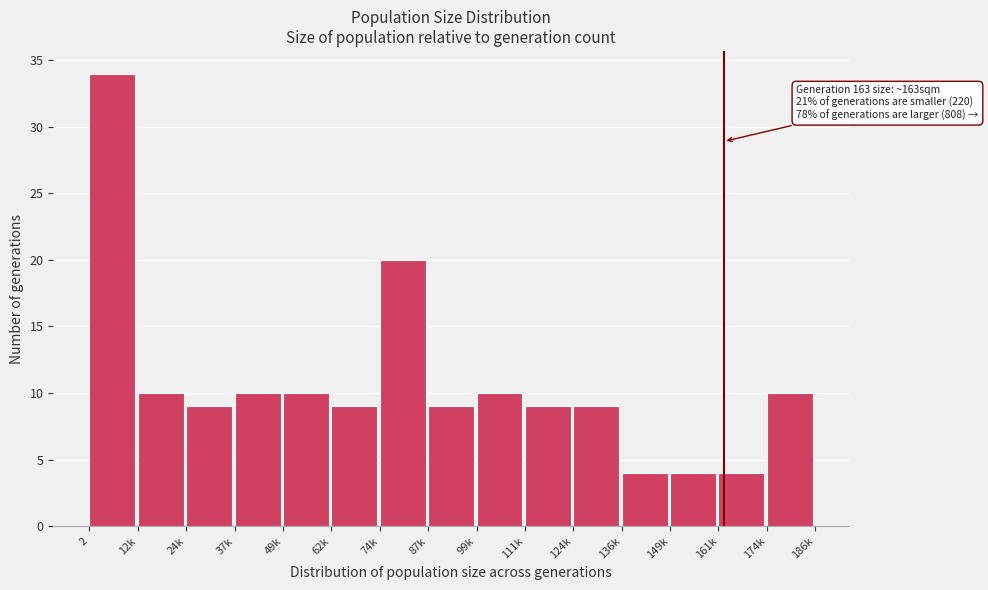

Reading right to left, transcribe all the data shown in this chart.

10	4	4	4	9	9	10	9	20	9	10	10	9	10	34